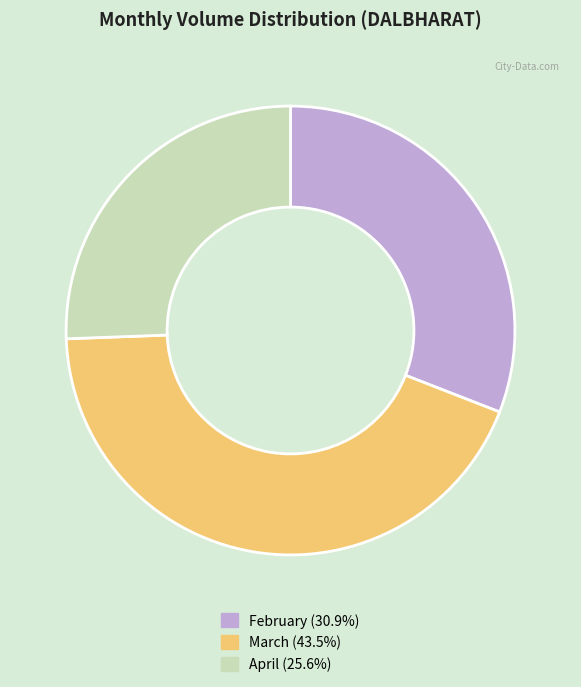

Combined, do February (30.9%) and April (25.6%) account for over 50%?

Yes